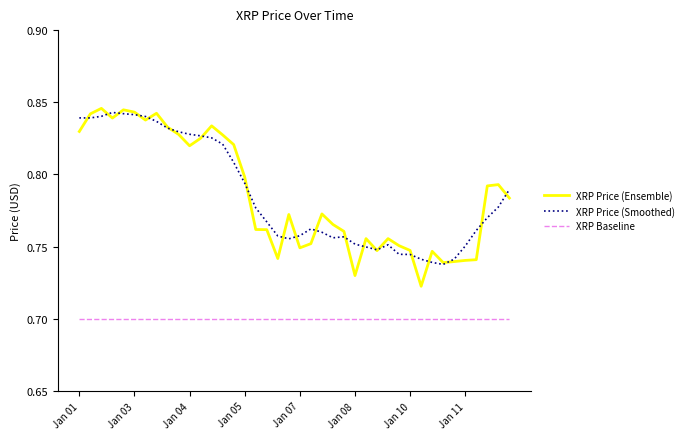

True or false: XRP Price (Ensemble) and XRP Baseline cross at least once.

False